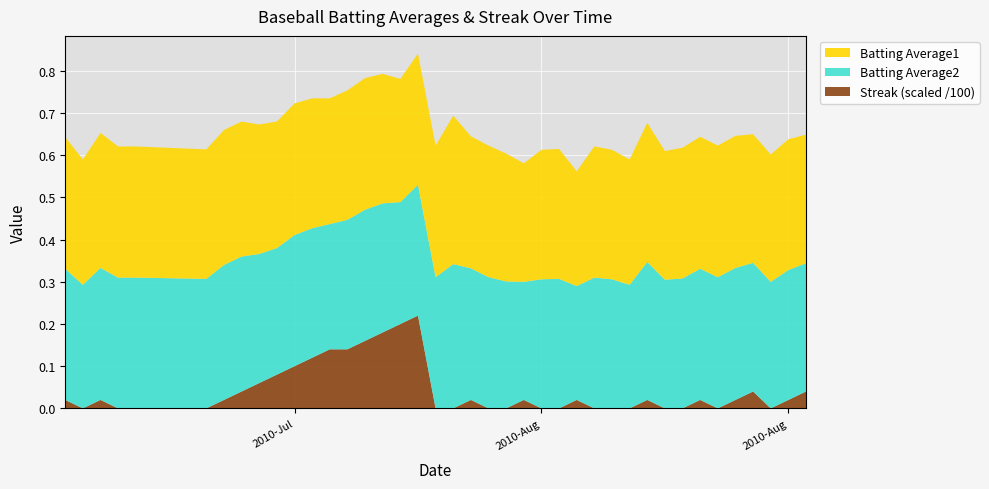

Reading left to right, list all the values displayed in this chart.

Batting Average1: 2010-07-07=0.3	2010-07-08=0.3	2010-07-09=0.3	2010-07-10=0.3	2010-07-11=0.3	2010-07-15=0.3	2010-07-16=0.3	2010-07-17=0.3	2010-07-18=0.3	2010-07-19=0.3	2010-07-20=0.3	2010-07-21=0.3	2010-07-22=0.3	2010-07-23=0.3	2010-07-24=0.3	2010-07-25=0.3	2010-07-26=0.3	2010-07-27=0.3	2010-07-28=0.3	2010-07-29=0.4	2010-07-30=0.3	2010-07-31=0.3	2010-08-01=0.3	2010-08-02=0.3	2010-08-03=0.3	2010-08-04=0.3	2010-08-05=0.3	2010-08-06=0.3	2010-08-07=0.3	2010-08-08=0.3	2010-08-09=0.3	2010-08-10=0.3	2010-08-11=0.3	2010-08-12=0.3	2010-08-13=0.3	2010-08-14=0.3	2010-08-15=0.3	2010-08-16=0.3	2010-08-17=0.3	2010-08-18=0.3
Batting Average2: 2010-07-07=0.3	2010-07-08=0.3	2010-07-09=0.3	2010-07-10=0.3	2010-07-11=0.3	2010-07-15=0.3	2010-07-16=0.3	2010-07-17=0.3	2010-07-18=0.3	2010-07-19=0.3	2010-07-20=0.3	2010-07-21=0.3	2010-07-22=0.3	2010-07-23=0.3	2010-07-24=0.3	2010-07-25=0.3	2010-07-26=0.3	2010-07-27=0.3	2010-07-28=0.3	2010-07-29=0.3	2010-07-30=0.3	2010-07-31=0.3	2010-08-01=0.3	2010-08-02=0.3	2010-08-03=0.3	2010-08-04=0.3	2010-08-05=0.3	2010-08-06=0.3	2010-08-07=0.3	2010-08-08=0.3	2010-08-09=0.3	2010-08-10=0.3	2010-08-11=0.3	2010-08-12=0.3	2010-08-13=0.3	2010-08-14=0.3	2010-08-15=0.3	2010-08-16=0.3	2010-08-17=0.3	2010-08-18=0.3
Streak: 2010-07-07=2.0	2010-07-08=0.0	2010-07-09=2.0	2010-07-10=0.0	2010-07-11=0.0	2010-07-15=0.0	2010-07-16=2.0	2010-07-17=4.0	2010-07-18=6.0	2010-07-19=8.0	2010-07-20=10.0	2010-07-21=12.0	2010-07-22=14.0	2010-07-23=14.0	2010-07-24=16.0	2010-07-25=18.0	2010-07-26=20.0	2010-07-27=22.0	2010-07-28=0.0	2010-07-29=0.0	2010-07-30=2.0	2010-07-31=0.0	2010-08-01=0.0	2010-08-02=2.0	2010-08-03=0.0	2010-08-04=0.0	2010-08-05=2.0	2010-08-06=0.0	2010-08-07=0.0	2010-08-08=0.0	2010-08-09=2.0	2010-08-10=0.0	2010-08-11=0.0	2010-08-12=2.0	2010-08-13=0.0	2010-08-14=2.0	2010-08-15=4.0	2010-08-16=0.0	2010-08-17=2.0	2010-08-18=4.0